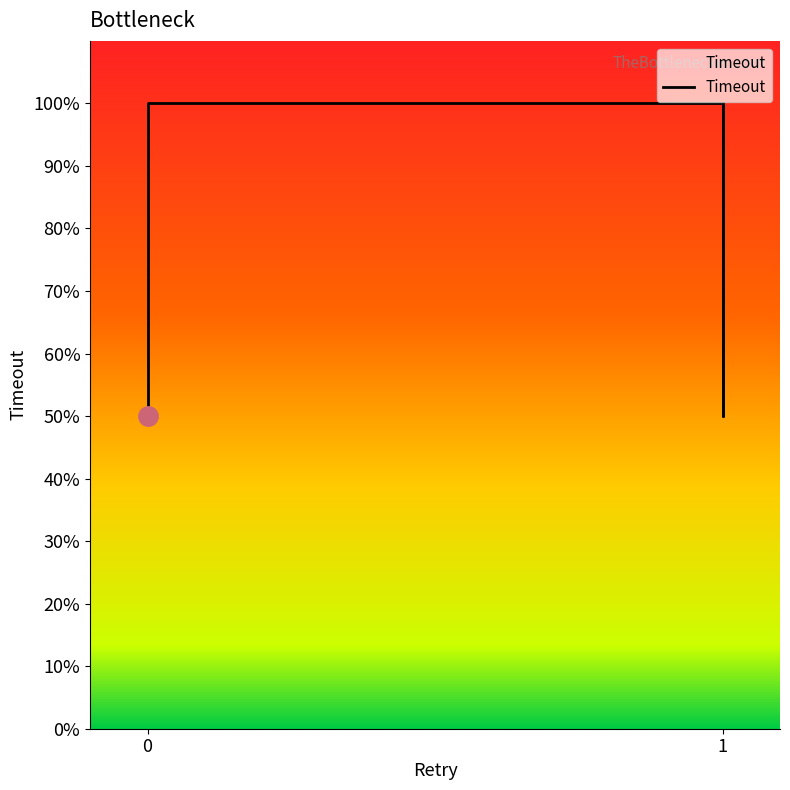

What is the average value?

89